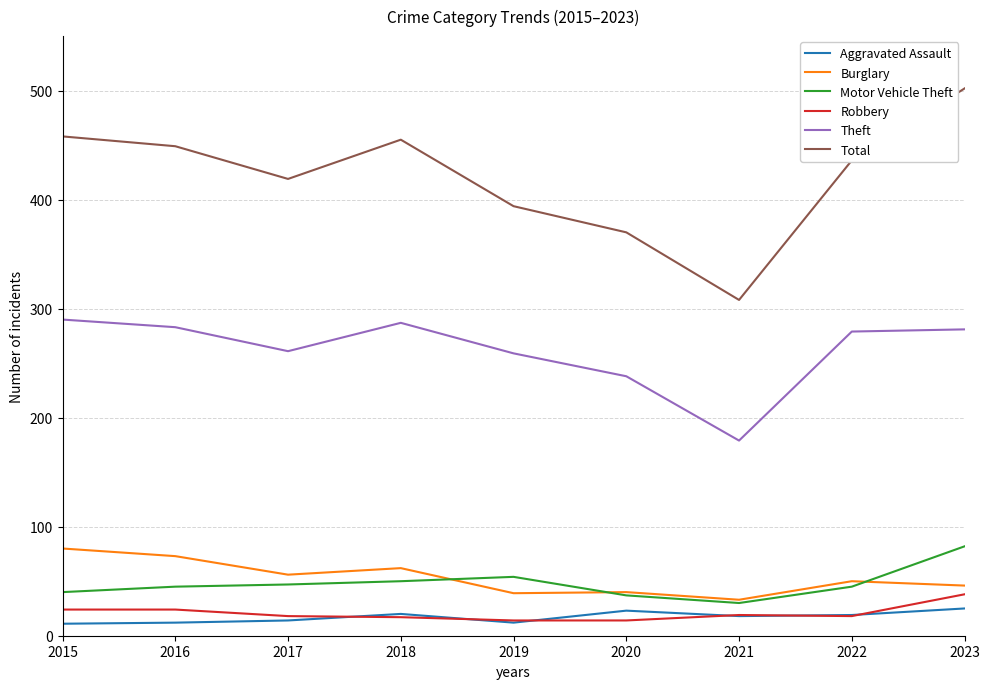

Is this an area chart (filled region under the line)?

No